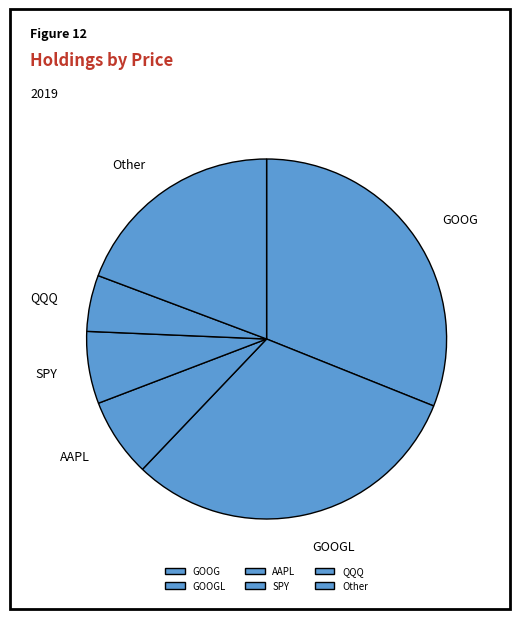

Is it true that QQQ is 19% of the pie?

False